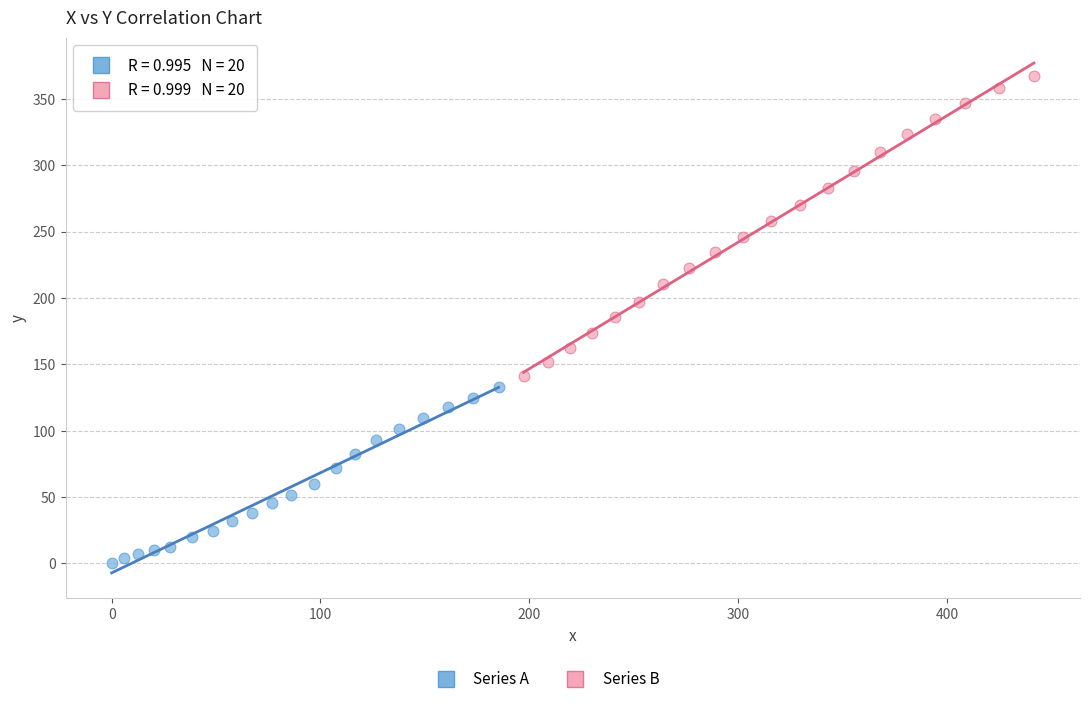

Which series has the largest Y range (max minus min)?

Series B